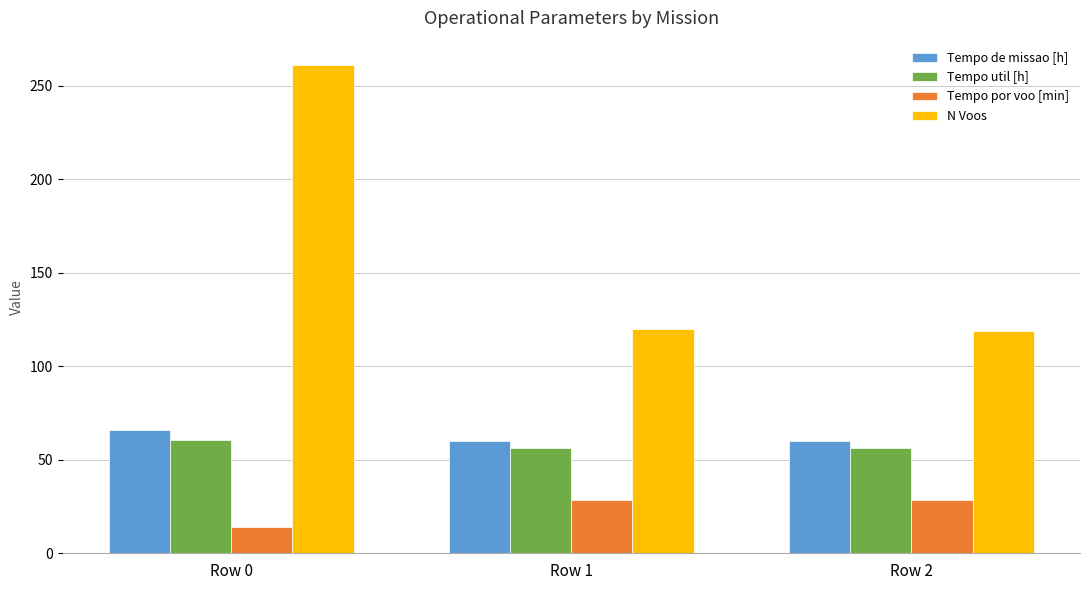

Which label corresponds to the largest value in the chart?

Row 0